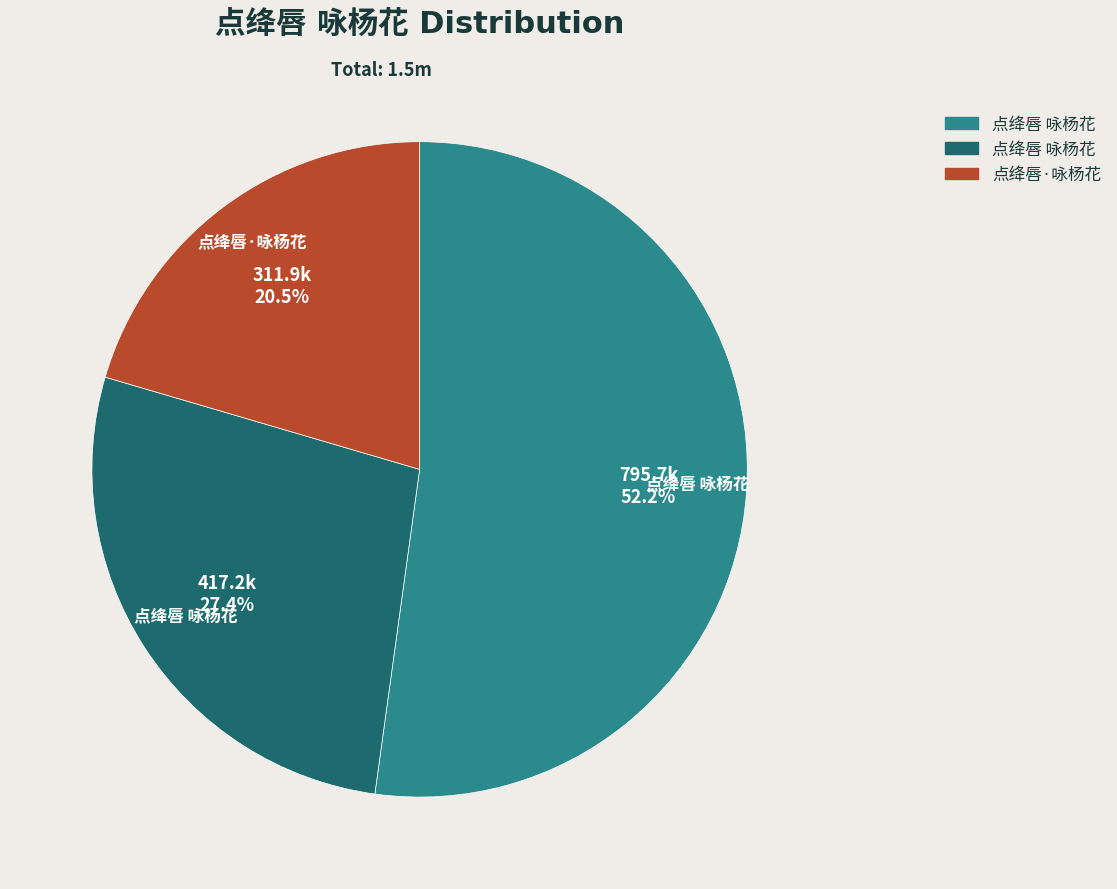

To the nearest percent, what is the difference between the largest and smallest slice percentages?

32%